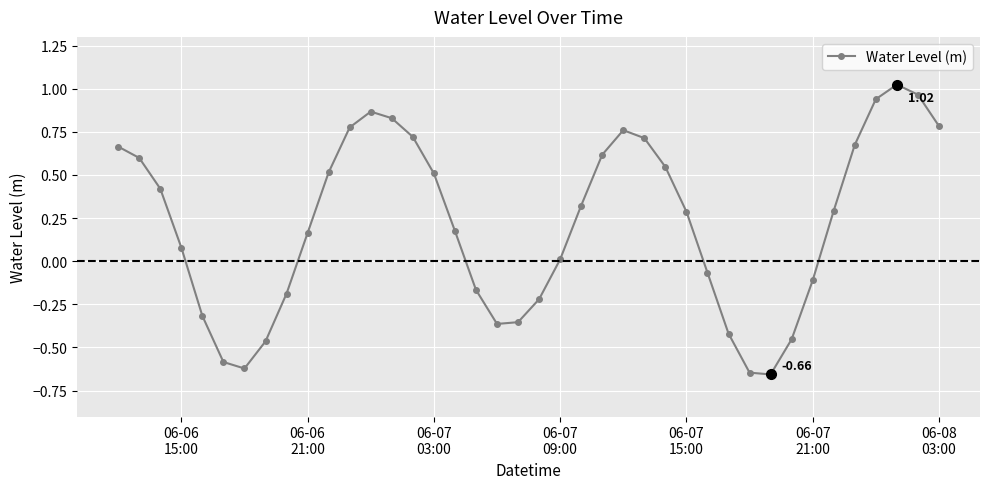

What is the sum of all values?

8.6